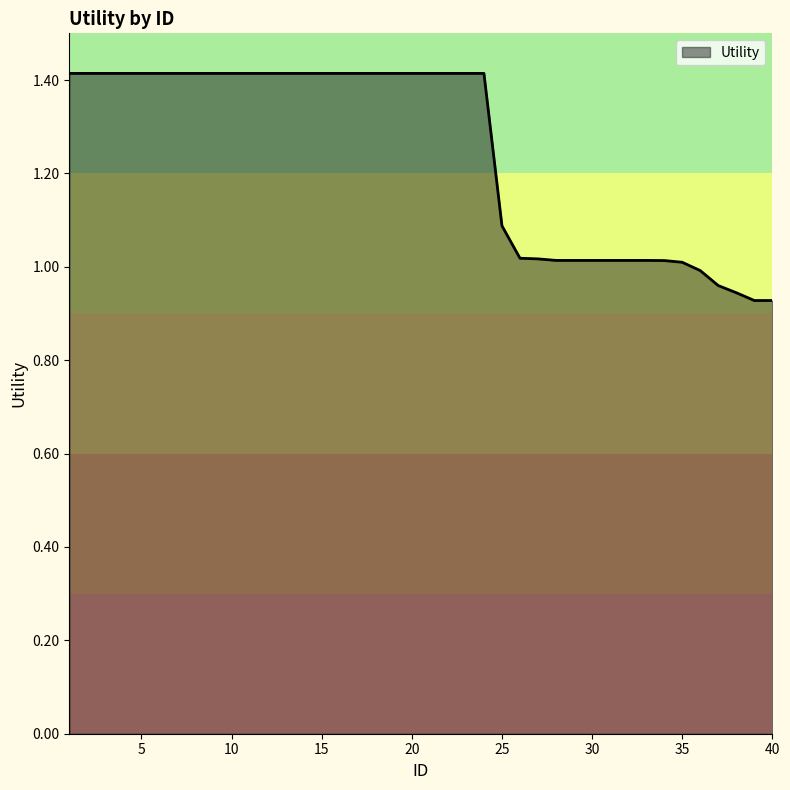

What is the difference between the maximum and minimum values?

0.5